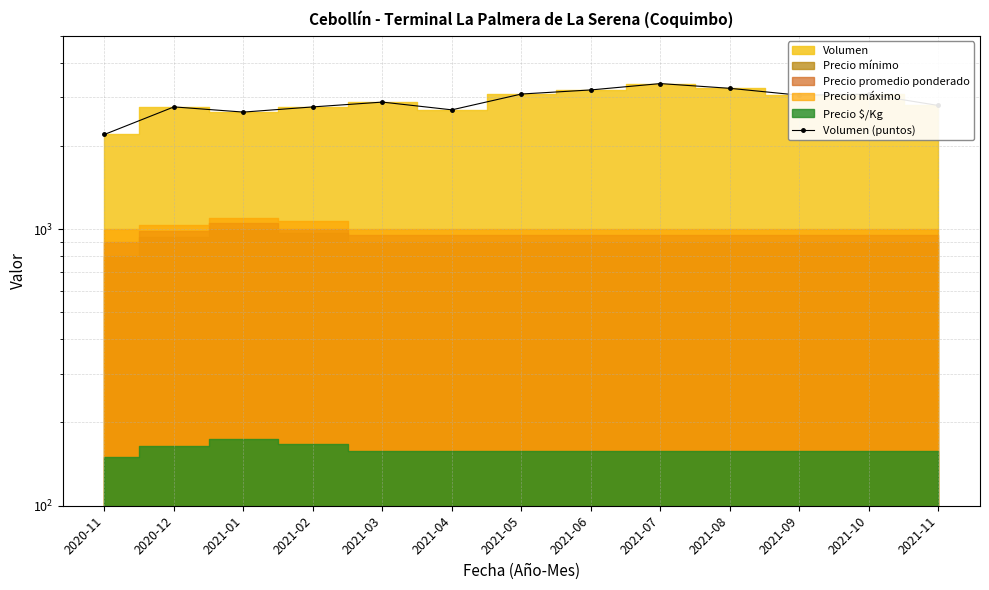

What is the difference between the maximum and second lowest values?

710